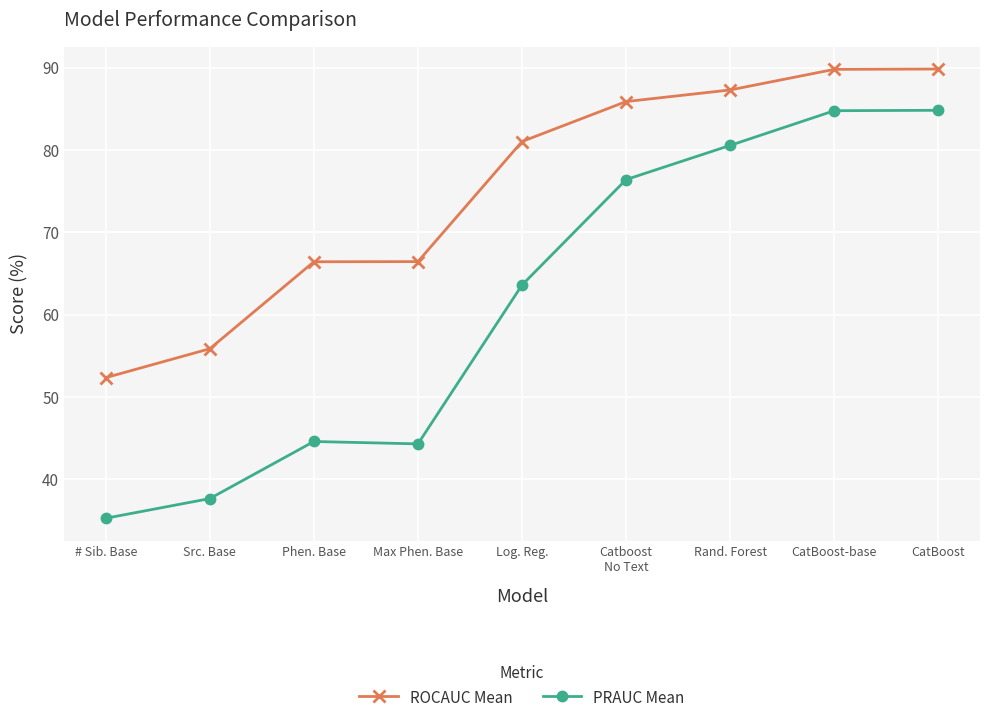

The value of ROCAUC Mean at Log. Reg. is 81.0. True or false?

True